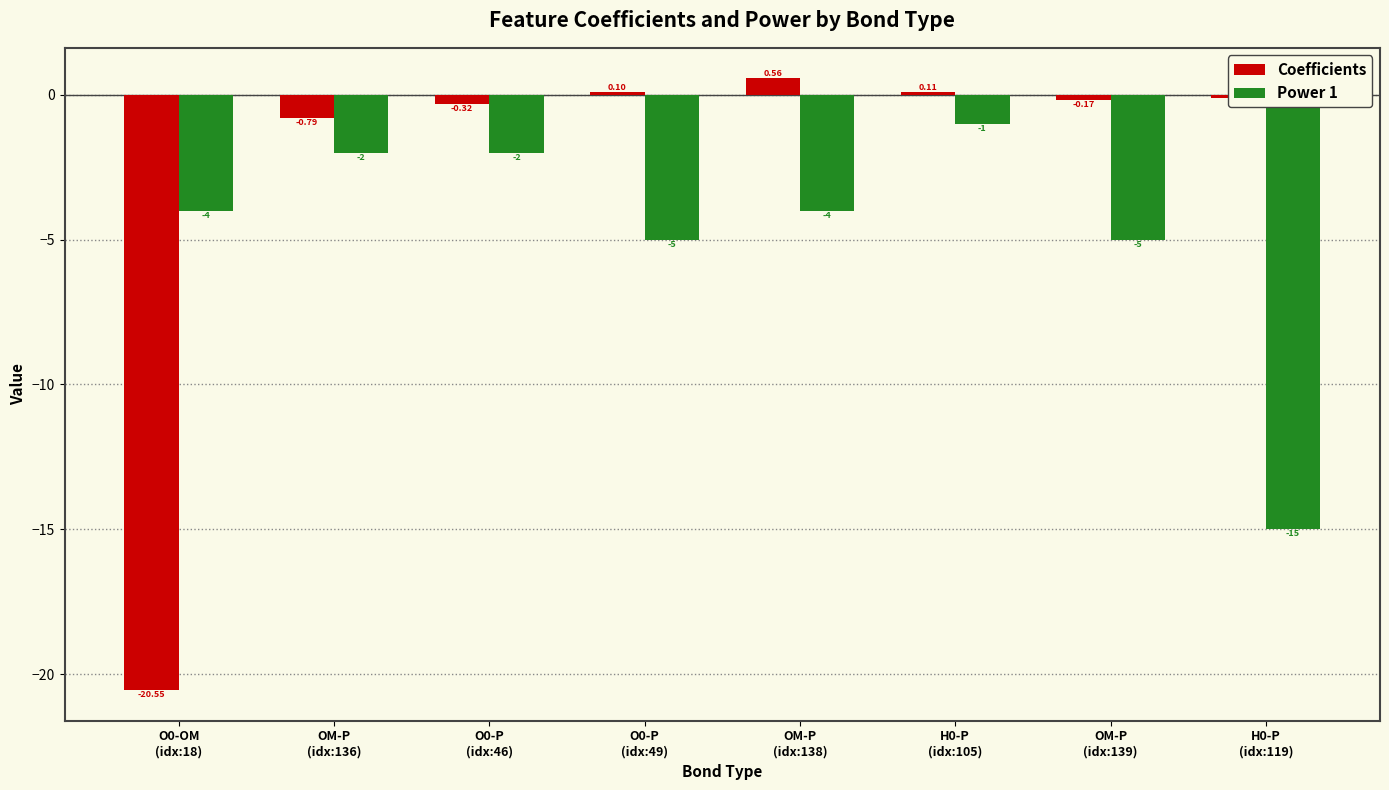

How many series are shown in this chart?

2